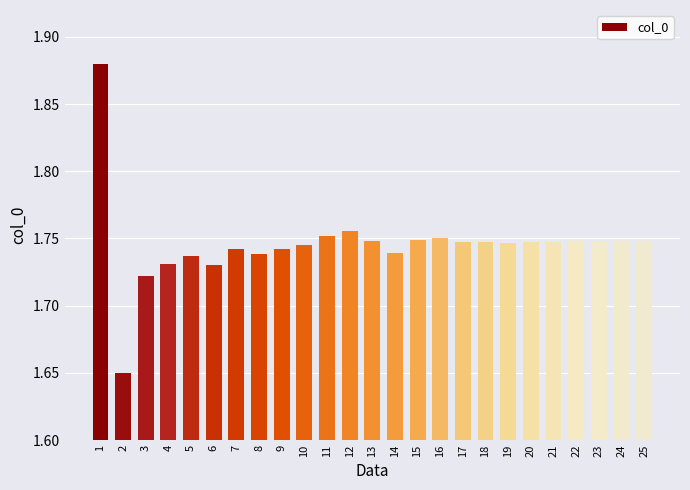

Where is the data nearest to the value 1?

2